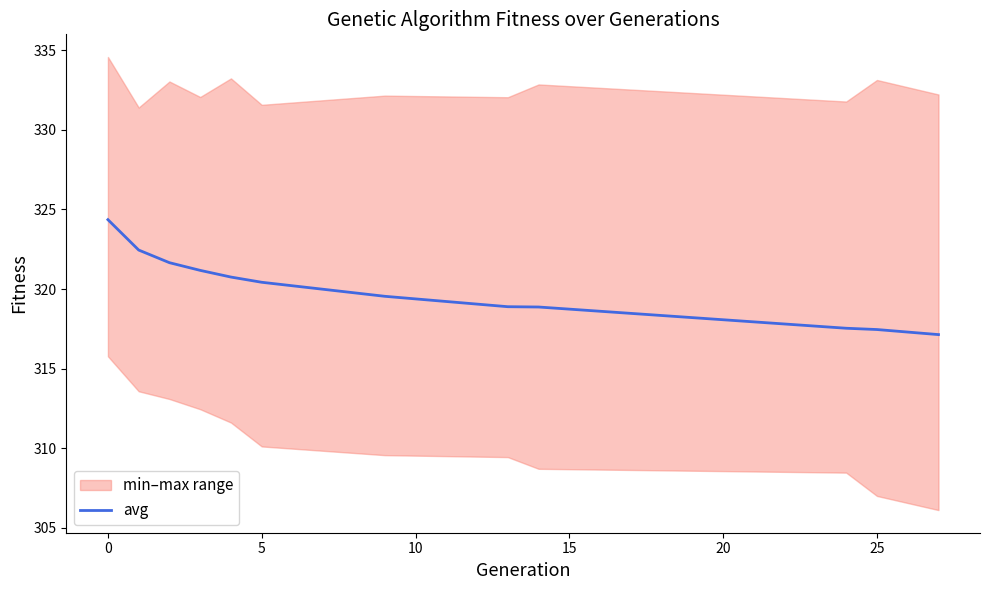

What is the minimum value for avg?

317.1